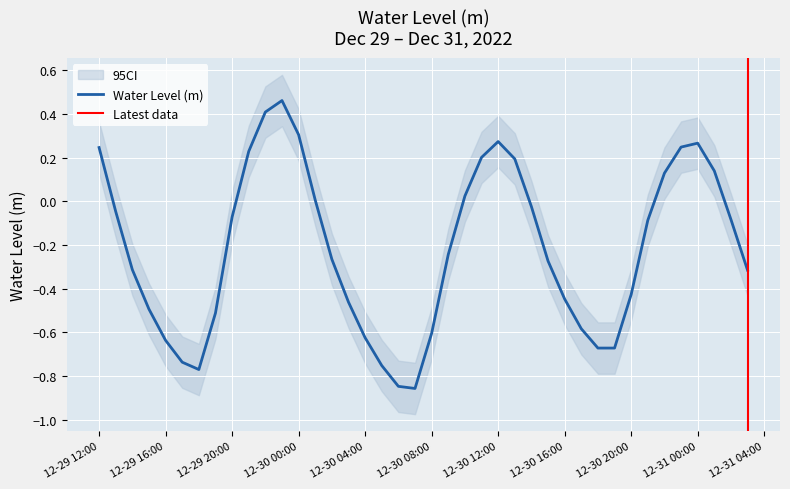

Reading left to right, extract all data points from this chart.

0.2	-0.0	-0.3	-0.5	-0.6	-0.7	-0.8	-0.5	-0.1	0.2	0.4	0.5	0.3	0.0	-0.3	-0.5	-0.6	-0.8	-0.8	-0.9	-0.6	-0.2	0.0	0.2	0.3	0.2	-0.0	-0.3	-0.4	-0.6	-0.7	-0.7	-0.4	-0.1	0.1	0.2	0.3	0.1	-0.1	-0.3